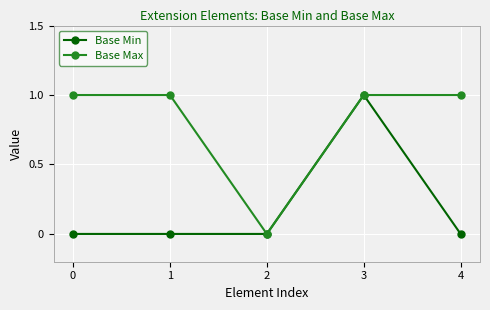

What are all the series names shown in the legend?

Base Min, Base Max